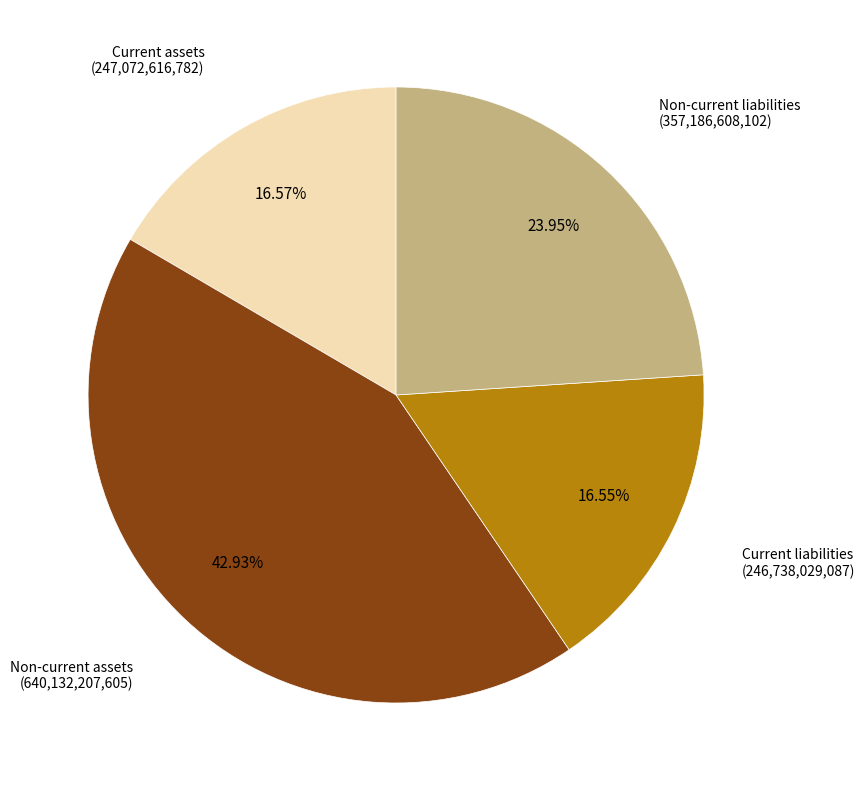

To the nearest percent, what portion does Non-current assets represent?

43%